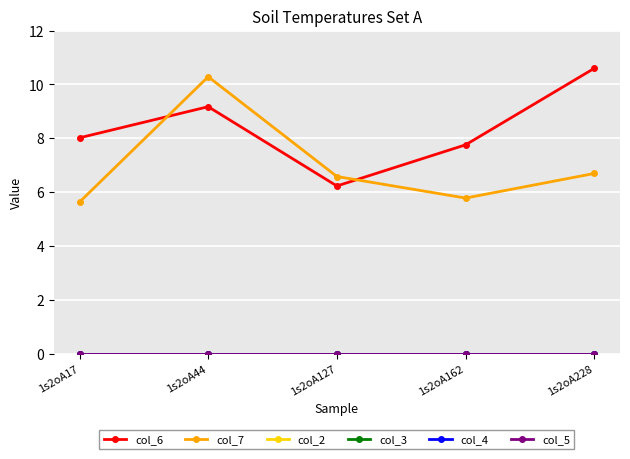

True or false: col_2 and col_4 cross at least once.

False